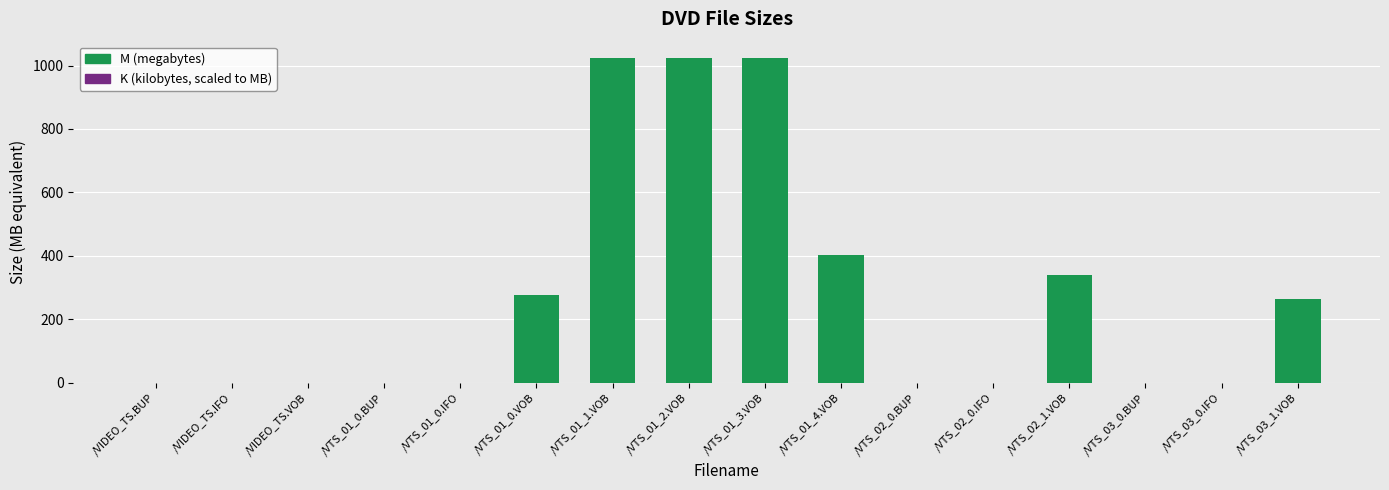

True or false: the data shows 335.3 at /VTS_01_3.VOB.

False